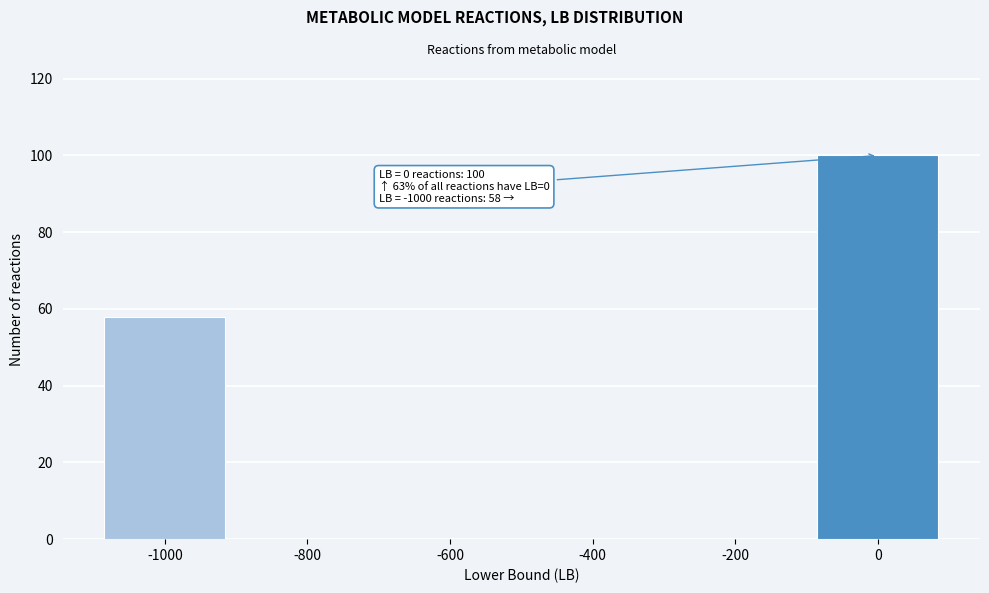

Reading right to left, what are all the values shown in this chart?

0=100	-200=0	-400=0	-600=0	-800=0	-1000=58